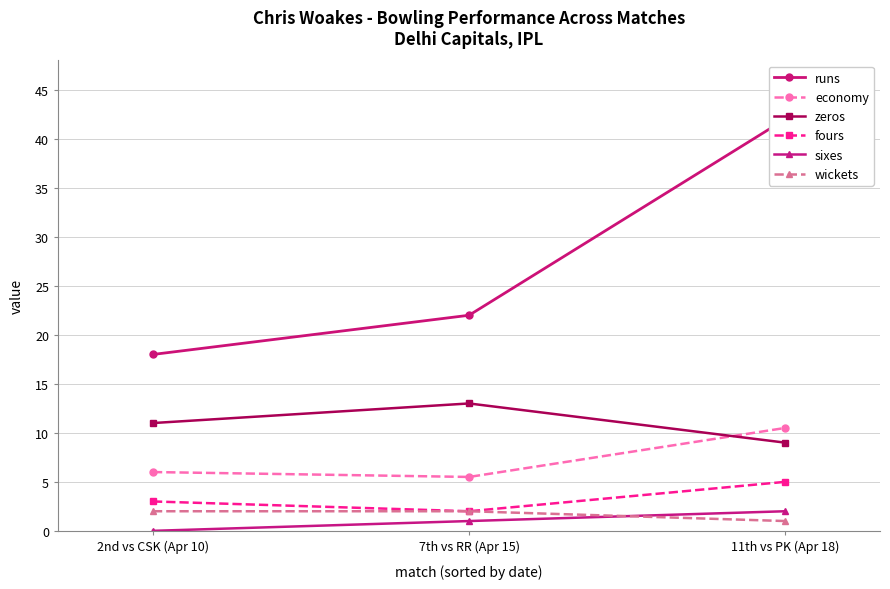

What is the total value across all series at 7th vs RR (Apr 15)?

45.5